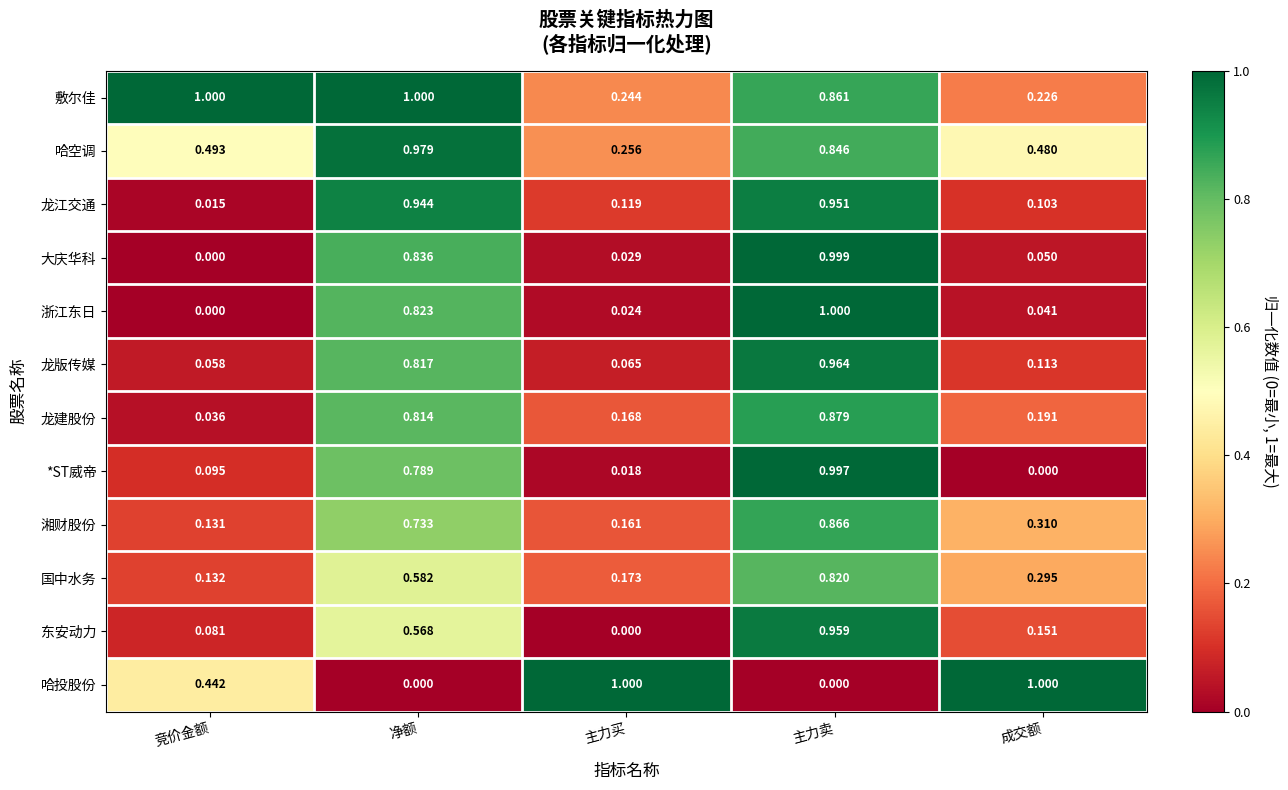

Which category has the lowest value in the 哈空调 series?

主力买